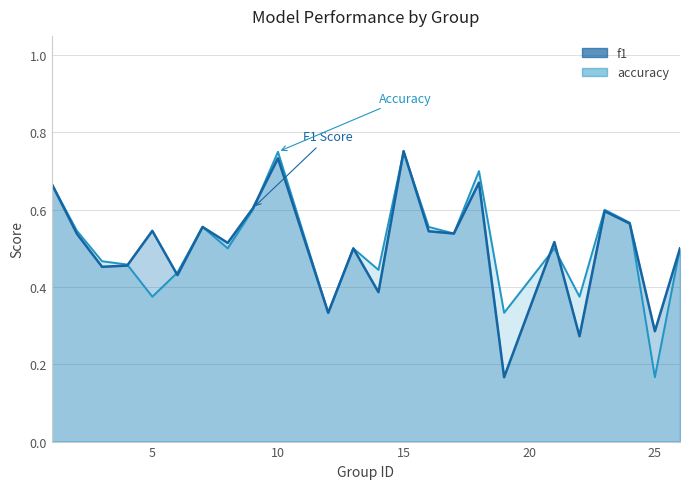

Does the chart have visible grid lines?

Yes